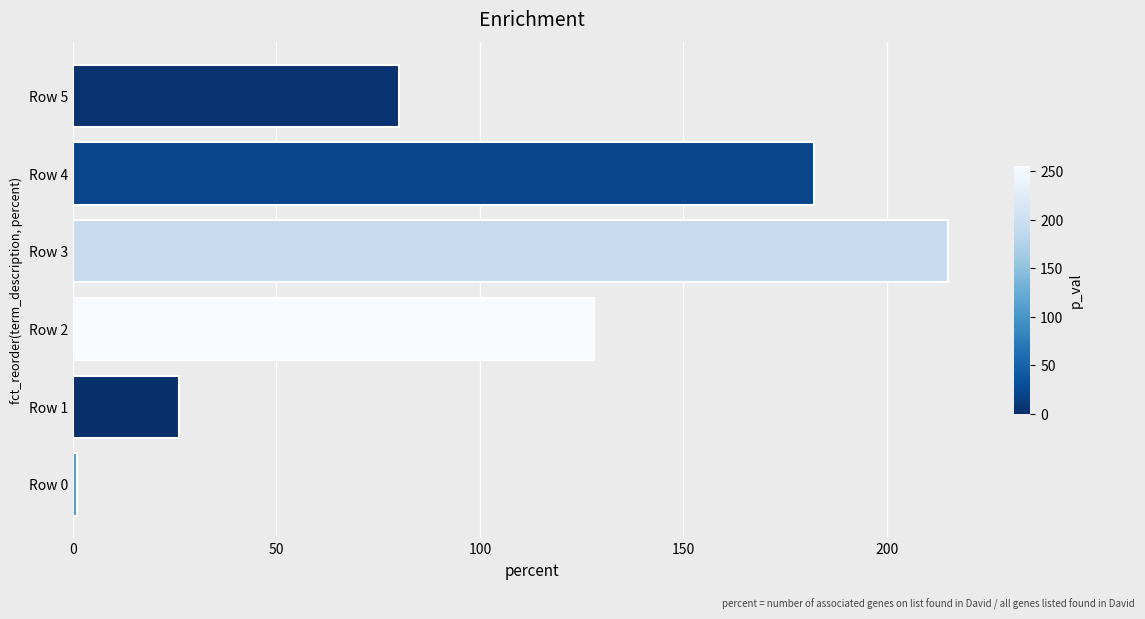

The value at Row 5 is 80. True or false?

True